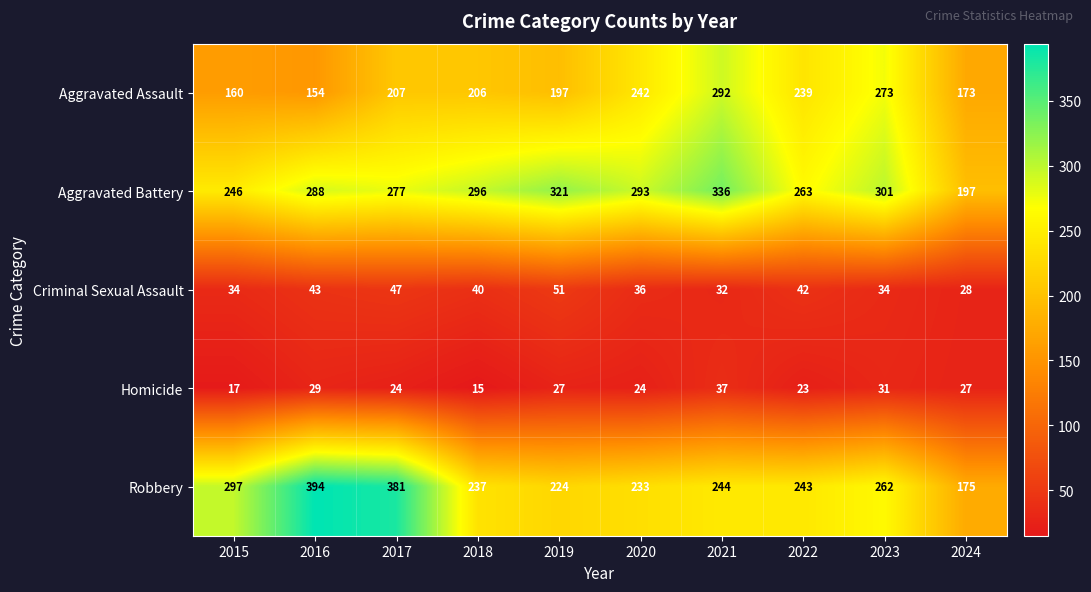

Between 2016 and 2018, which series saw the biggest shift?

Robbery